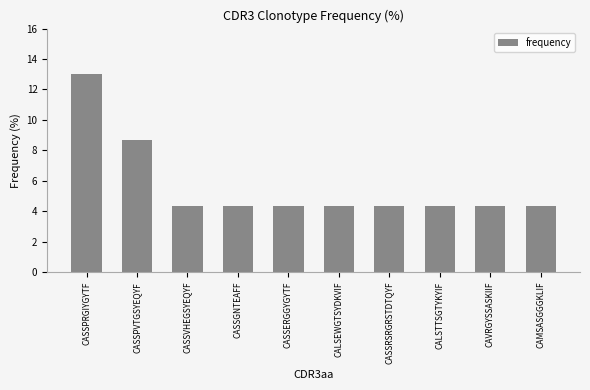

How many categories are shown in the chart?

10